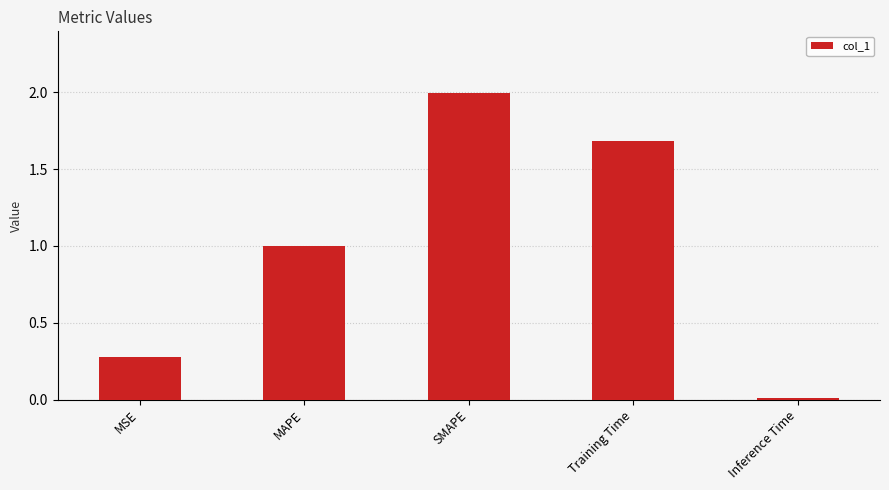

List the labels in order of value, smallest first.

Inference Time, MSE, MAPE, Training Time, SMAPE